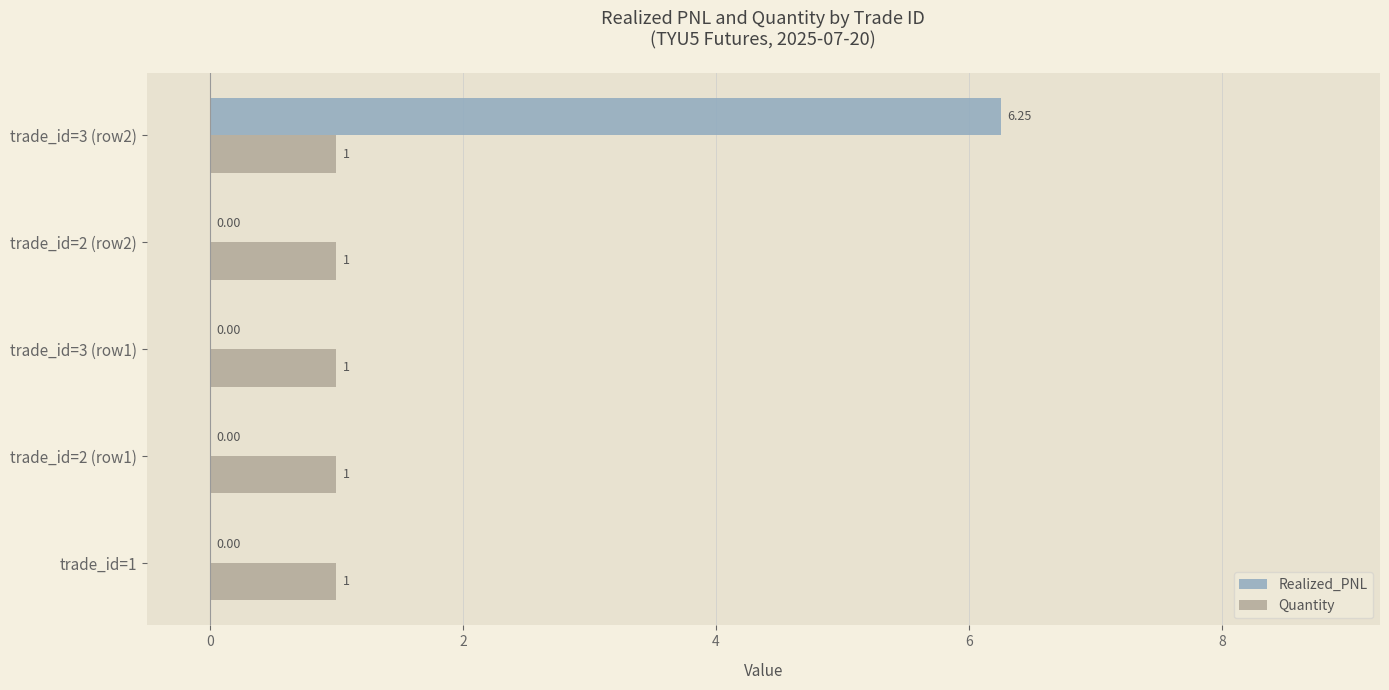

At which category is the sum across all series the highest?

trade_id=3 (row2)